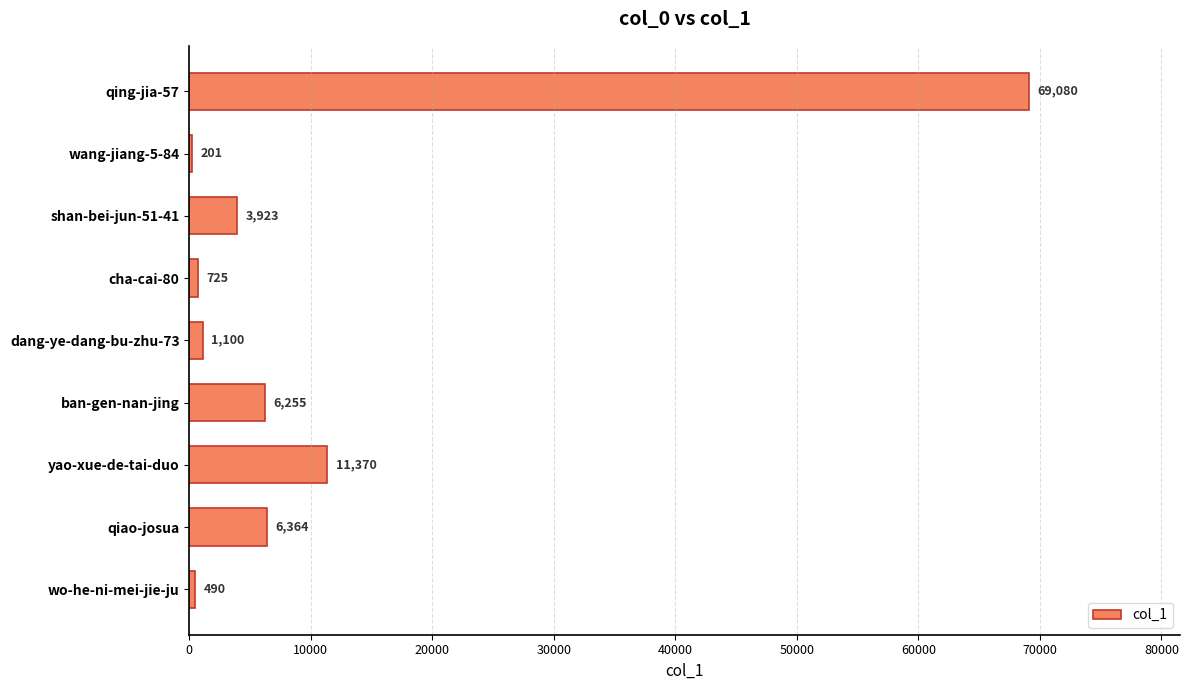

What is the change in value from qing-jia-57 to yao-xue-de-tai-duo?

-57710